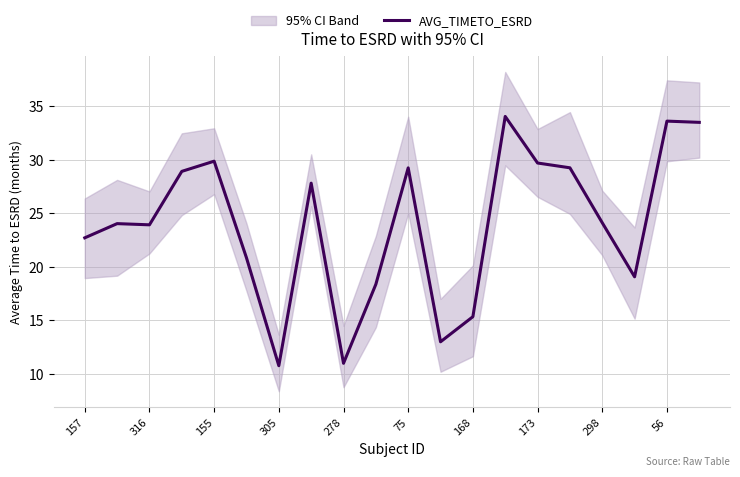

Does the chart have visible grid lines?

Yes